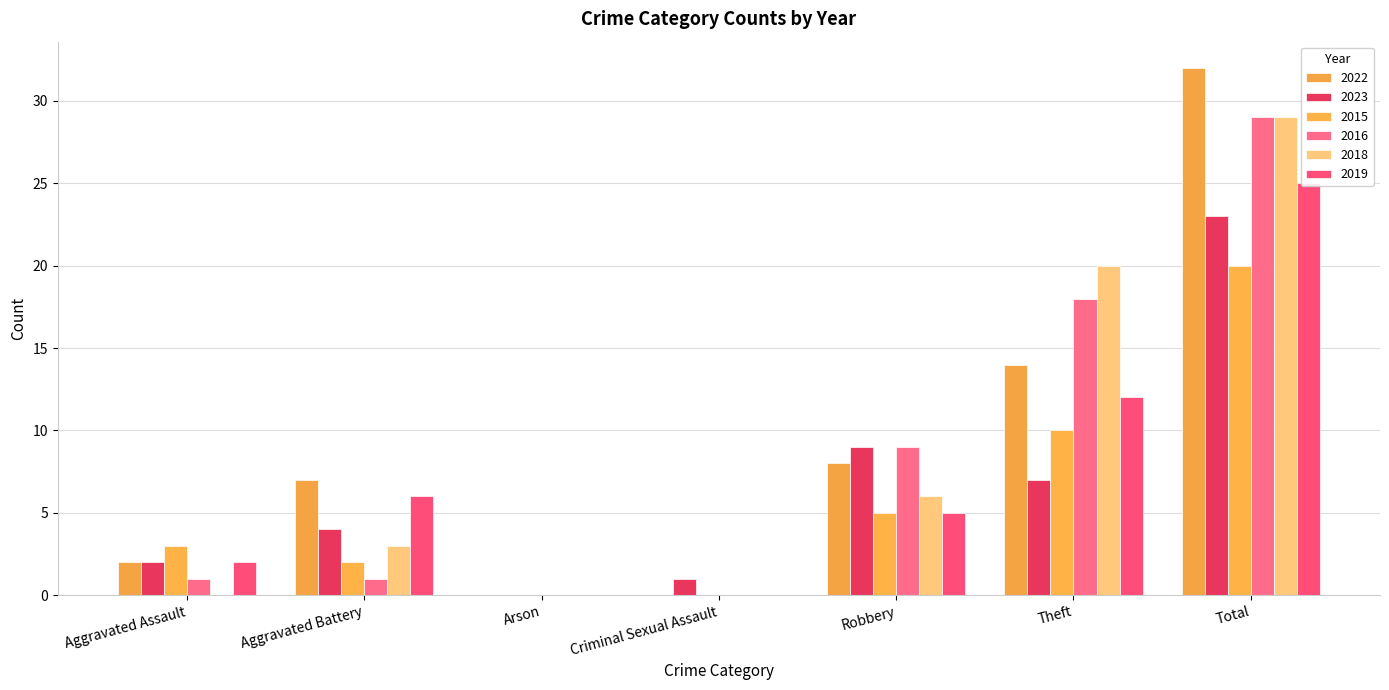

Reading right to left, extract all data points from this chart.

2022: 32	14	8	0	0	7	2
2023: 23	7	9	1	0	4	2
2015: 20	10	5	0	0	2	3
2016: 29	18	9	0	0	1	1
2018: 29	20	6	0	0	3	0
2019: 25	12	5	0	0	6	2